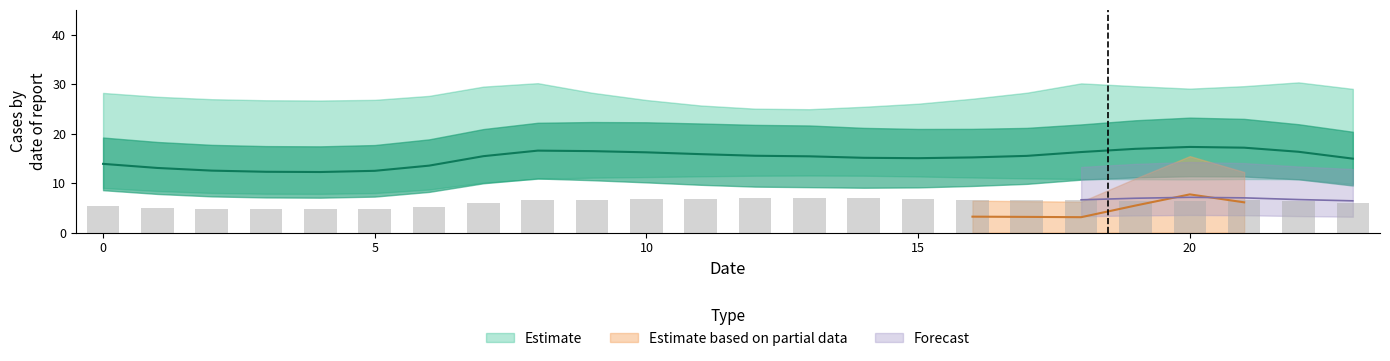

What is the total value across all series at 4?

67.1